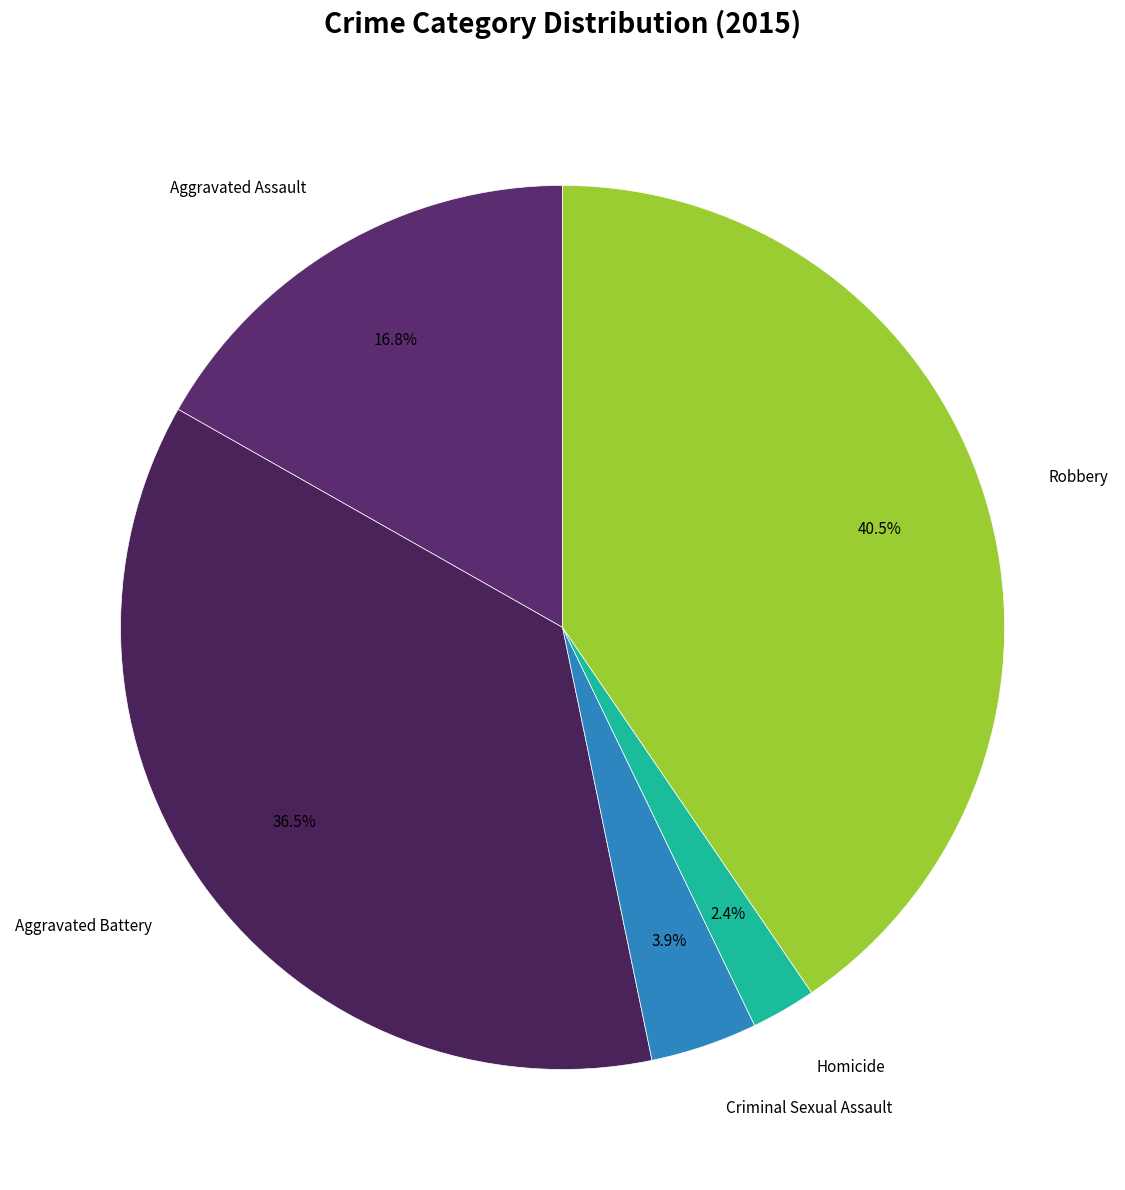

The Aggravated Assault slice represents 17% of the pie. True or false?

True